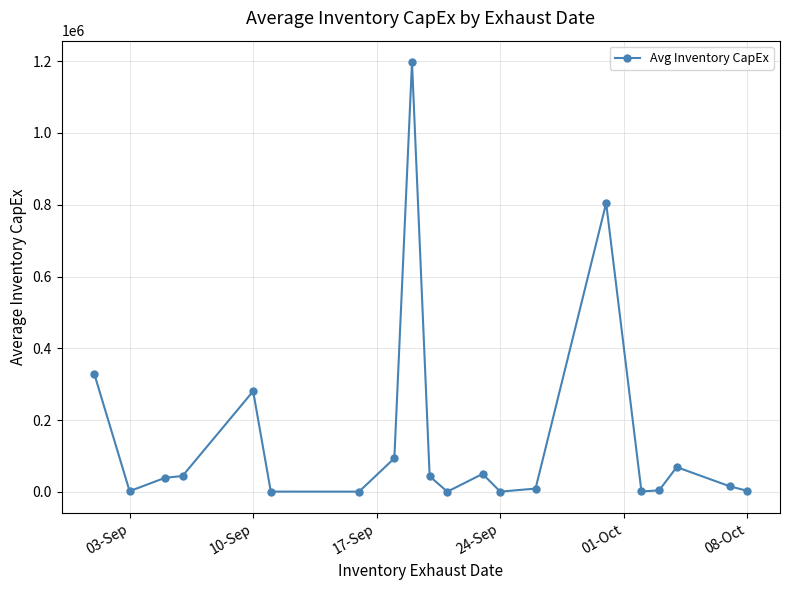

What is the greatest value displayed?

1197327.1